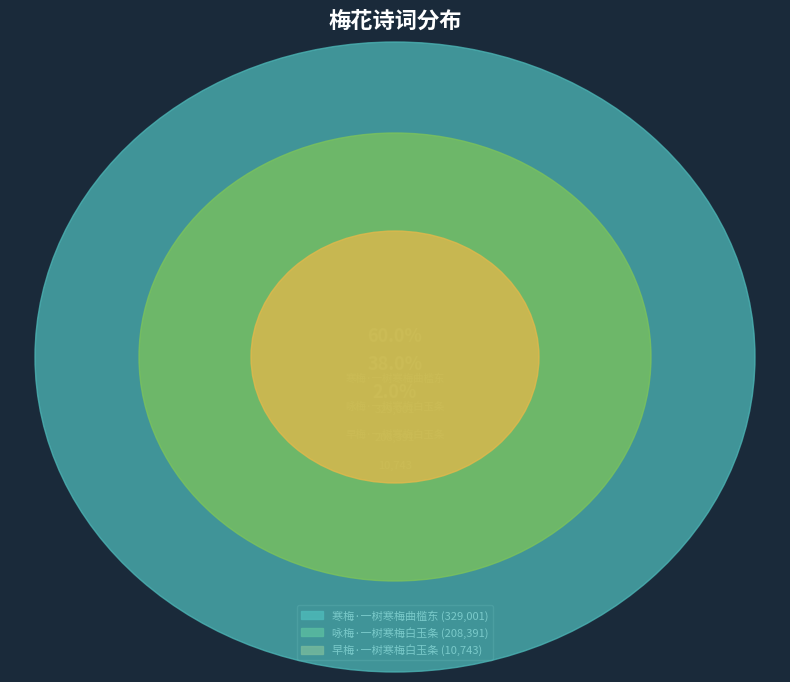

True or false: 早梅·一树寒梅白玉条 accounts for 1% of the total.

False